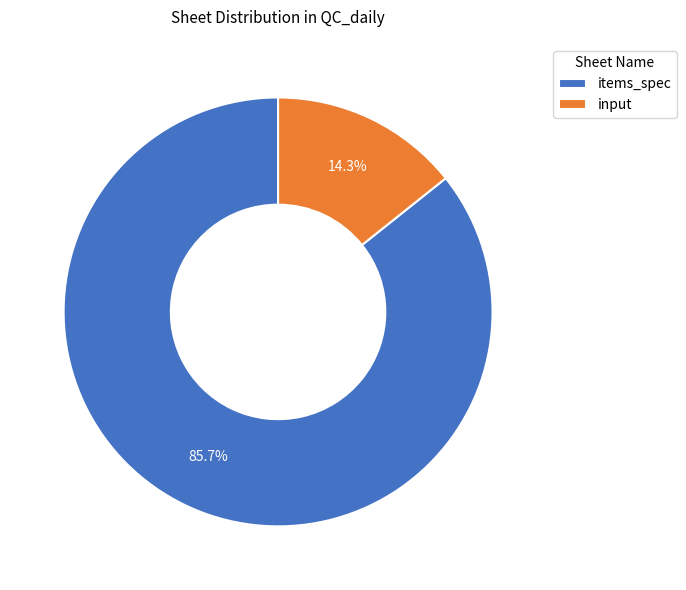

Rank the categories by value from lowest to highest.

input, items_spec